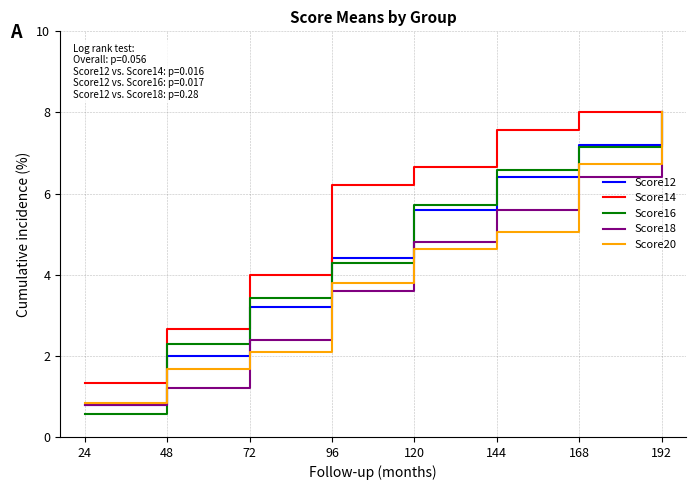

What is the minimum value shown in the chart?

0.6